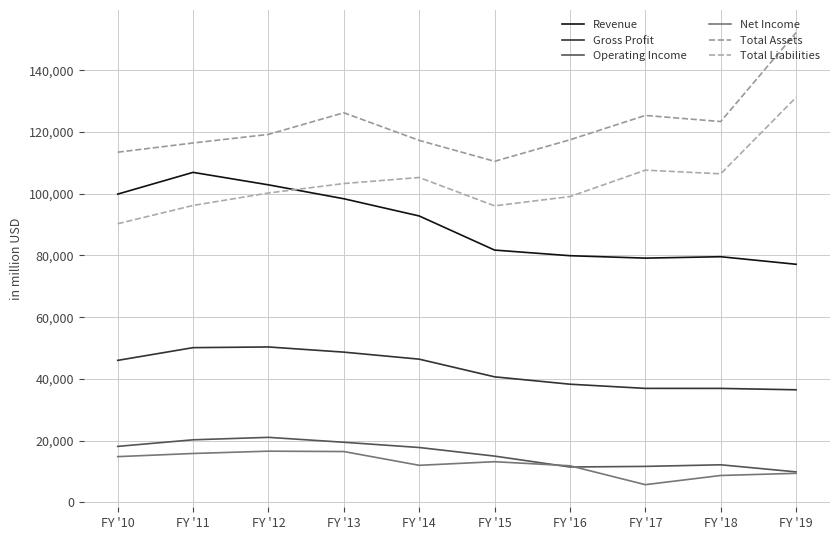

Is the value of Gross Profit at FY '12 greater than the value of Net Income at FY '17?

Yes